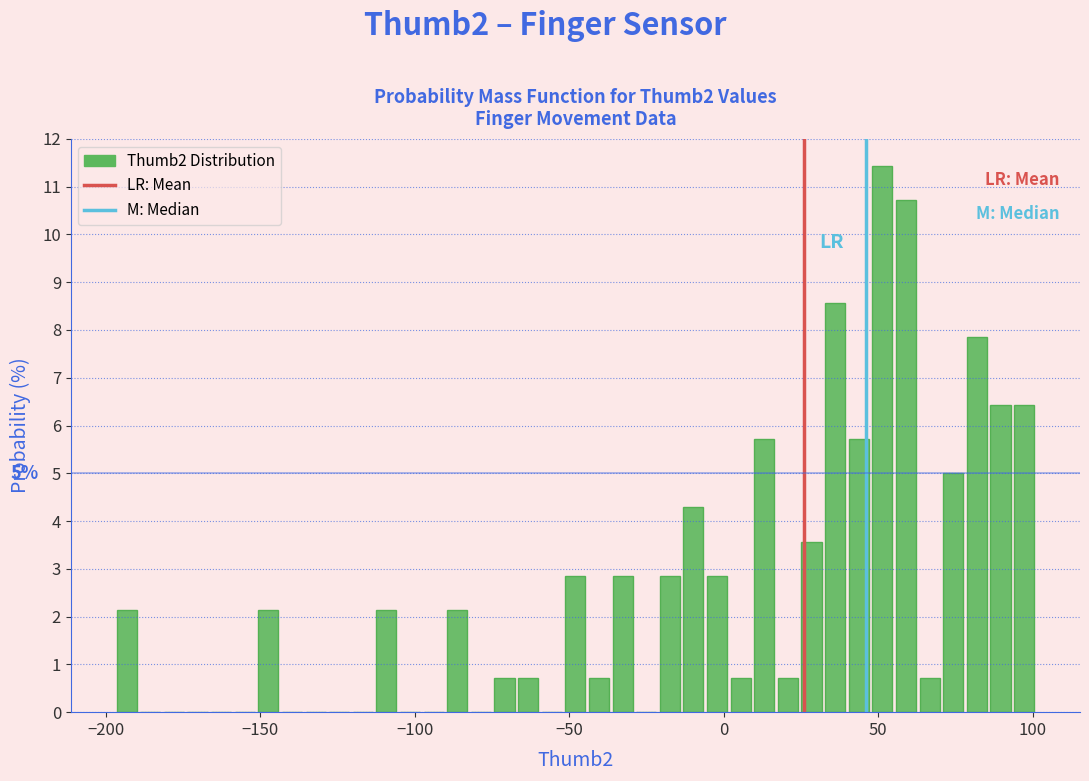

Read against the x-axis, roughly where is the centre of the tallest bar?

50